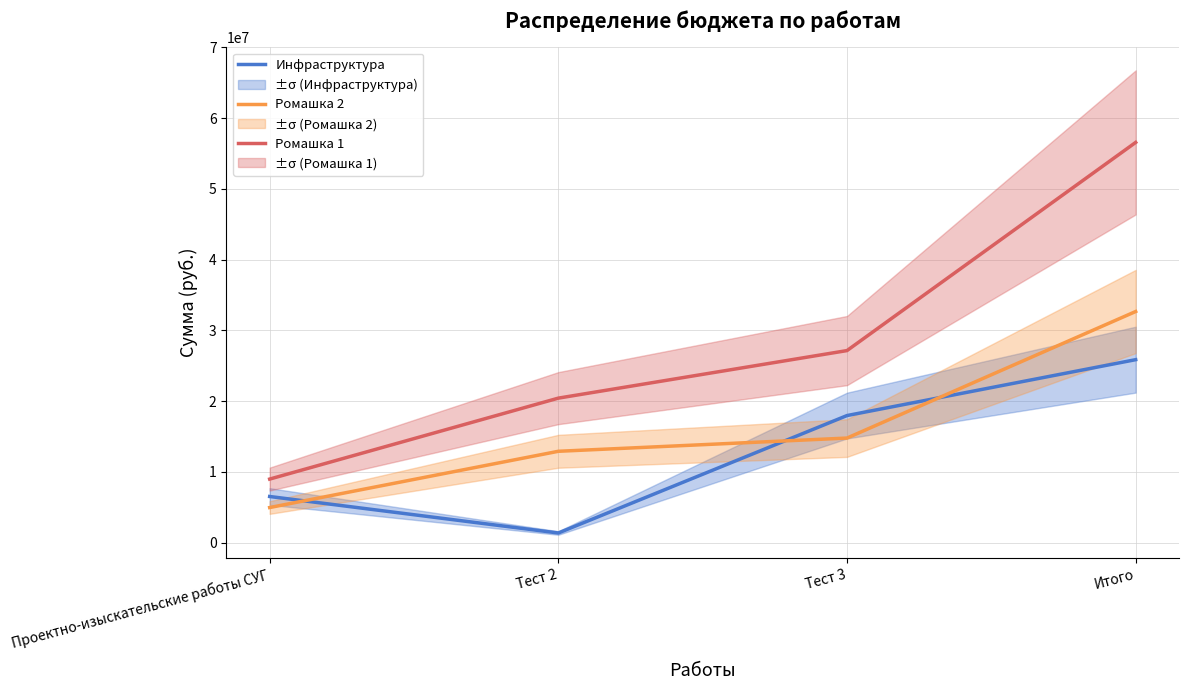

What is the sum of all Ромашка 1 values?

113114834.8